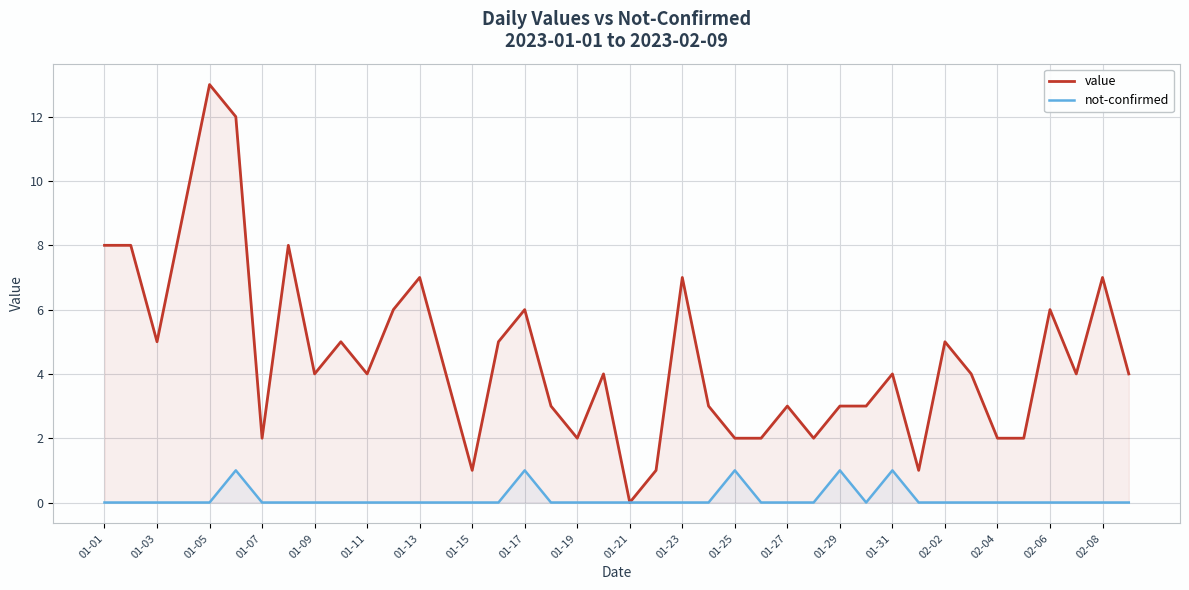

True or false: value and not-confirmed intersect in this chart.

False